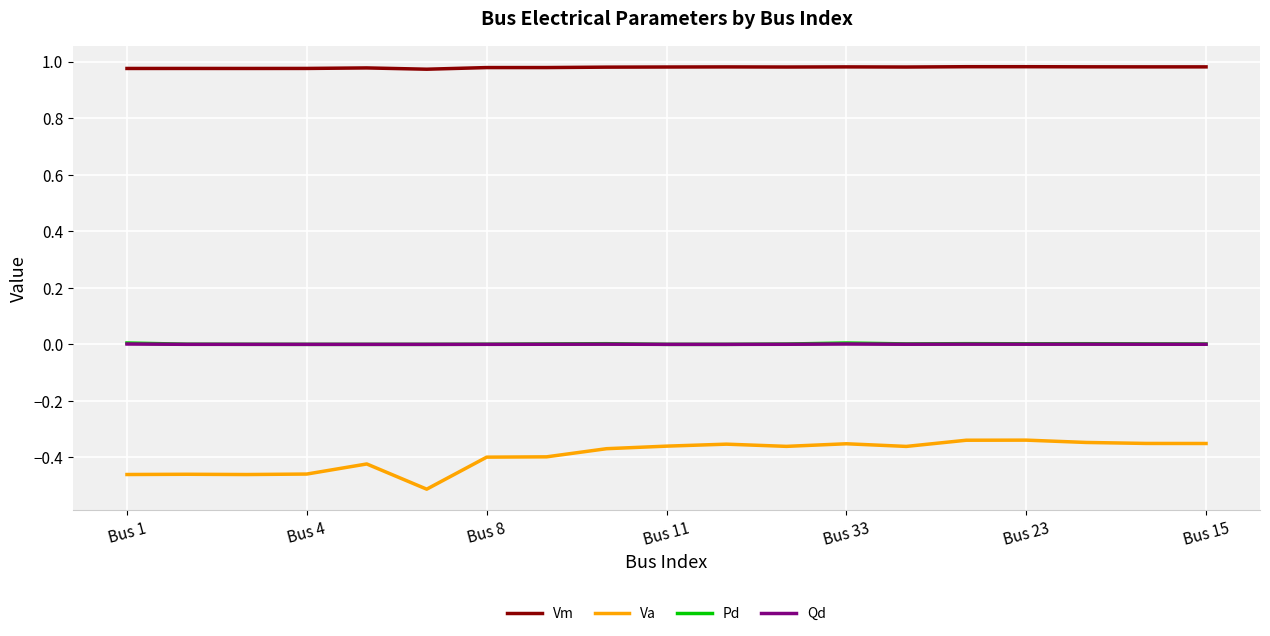

Which series has the widest spread of values?

Va